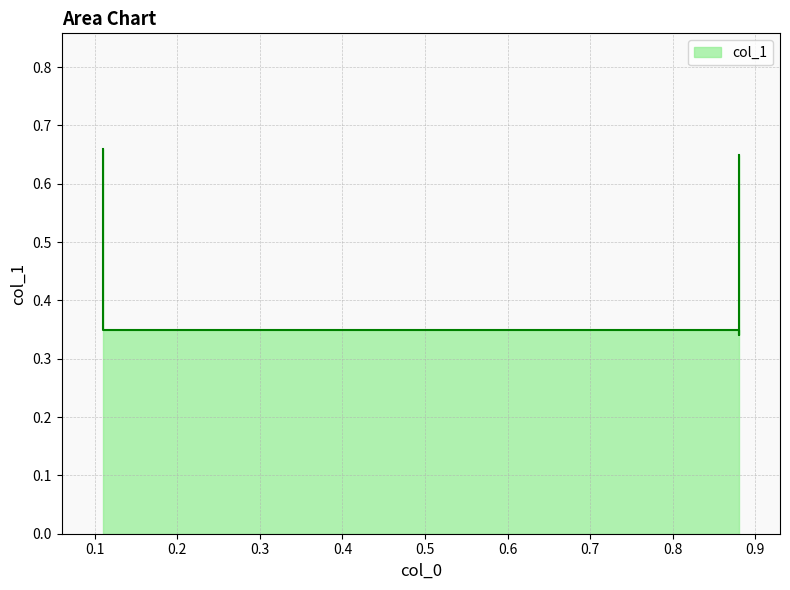

True or false: there are more than 0 points higher than both neighbors.

False